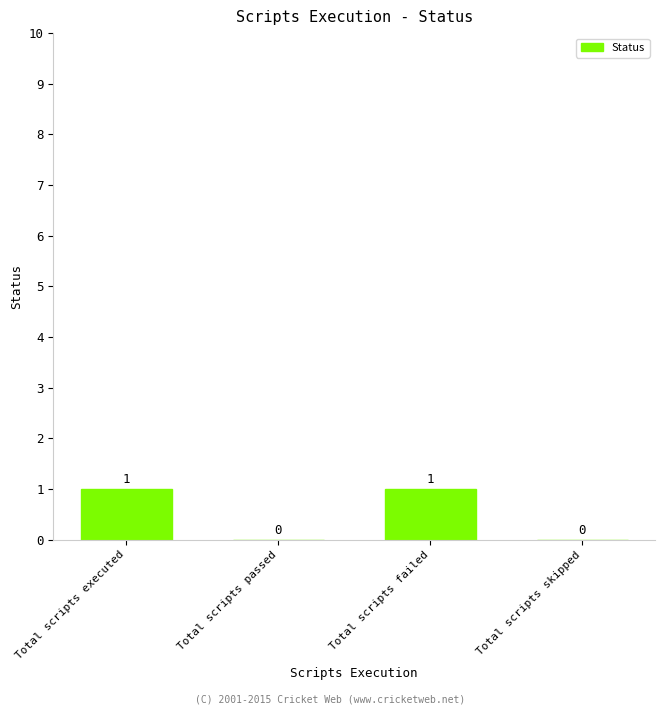

Between Total scripts skipped and Total scripts executed, which is larger?

Total scripts executed